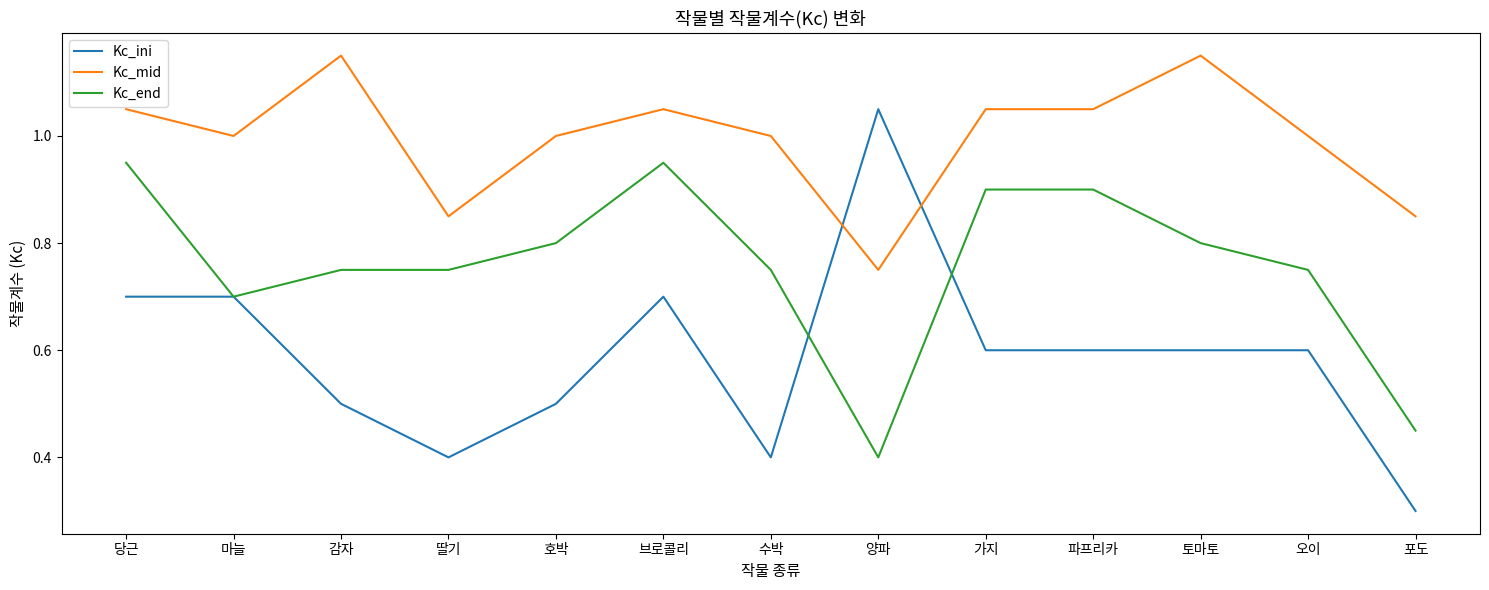

List the series in order of their peak value, highest first.

Kc_mid, Kc_ini, Kc_end